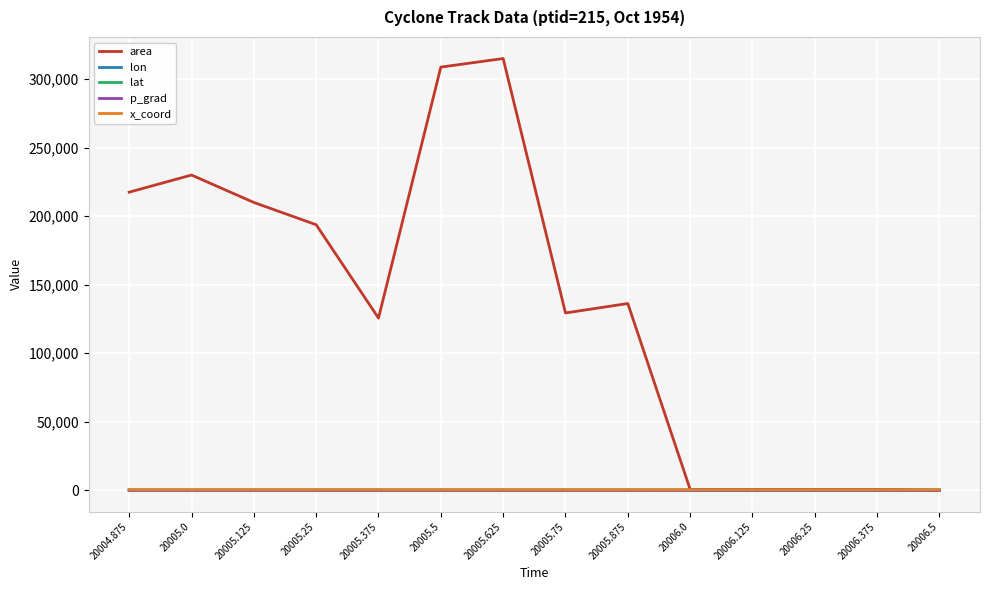

Which series has the widest spread of values?

area